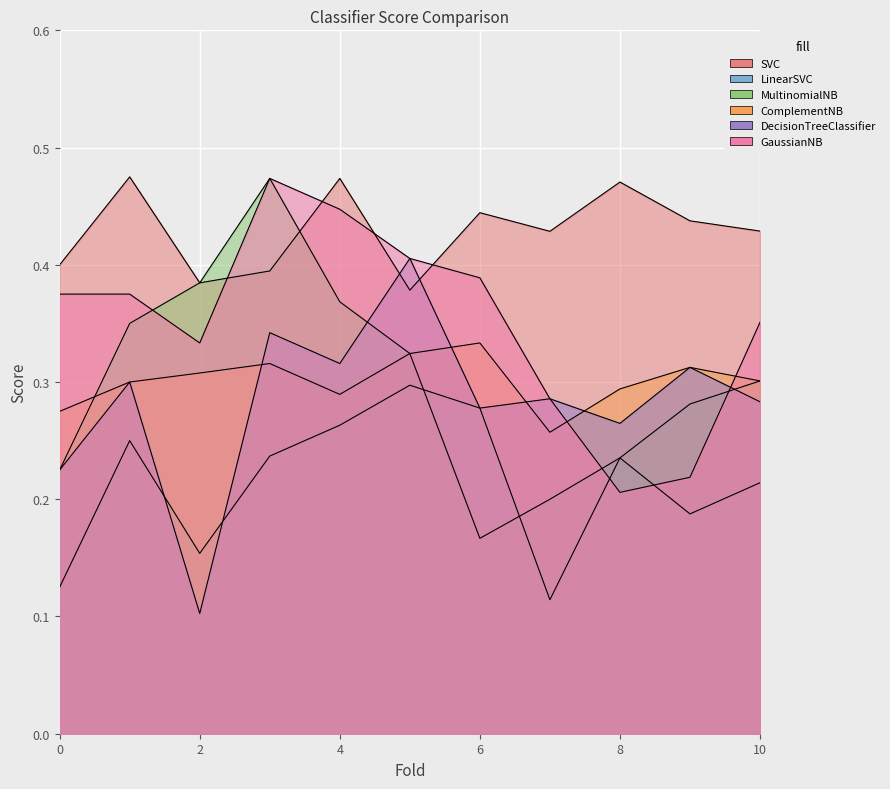

Reading left to right, transcribe all the data shown in this chart.

SVC: 0=0.4	1=0.5	2=0.4	3=0.4	4=0.5	5=0.4	6=0.4	7=0.4	8=0.5	9=0.4	10=0.4
LinearSVC: 0=0.1	1=0.2	2=0.2	3=0.2	4=0.3	5=0.3	6=0.3	7=0.1	8=0.2	9=0.2	10=0.2
MultinomialNB: 0=0.2	1=0.3	2=0.4	3=0.5	4=0.4	5=0.3	6=0.2	7=0.2	8=0.2	9=0.3	10=0.3
ComplementNB: 0=0.3	1=0.3	2=0.3	3=0.3	4=0.3	5=0.3	6=0.3	7=0.3	8=0.3	9=0.3	10=0.3
DecisionTreeClassifier: 0=0.2	1=0.3	2=0.1	3=0.3	4=0.3	5=0.4	6=0.3	7=0.3	8=0.3	9=0.3	10=0.3
GaussianNB: 0=0.4	1=0.4	2=0.3	3=0.5	4=0.4	5=0.4	6=0.4	7=0.3	8=0.2	9=0.2	10=0.4